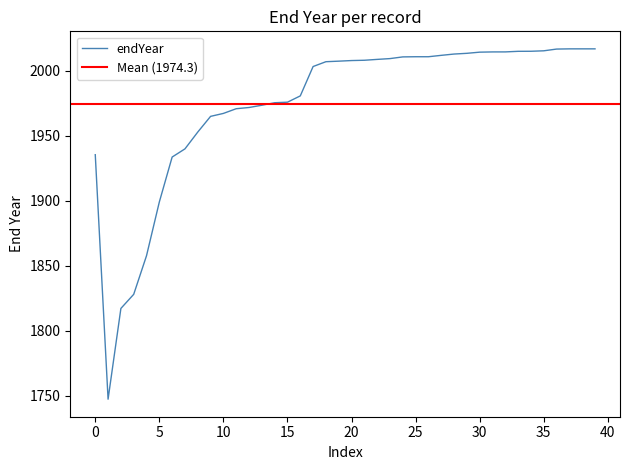

What is the maximum value for endYear?

2017.0